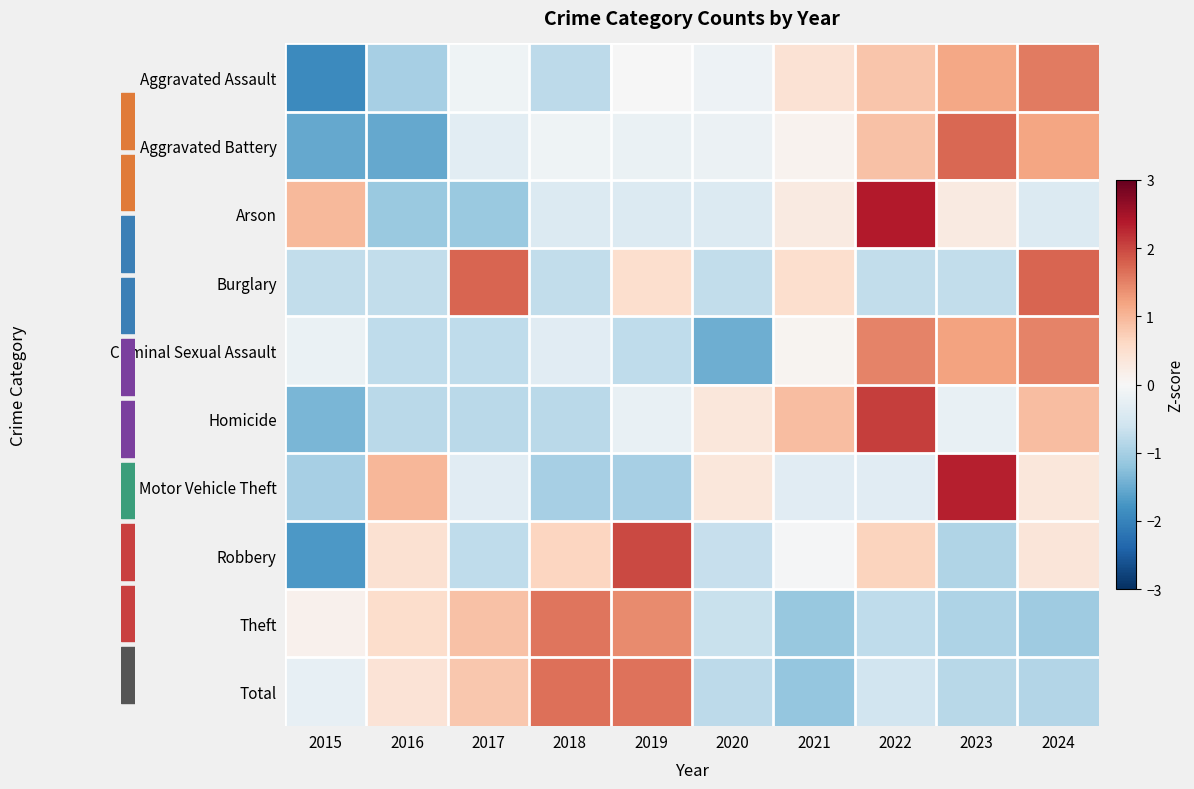

How many distinct data groups are displayed?

10